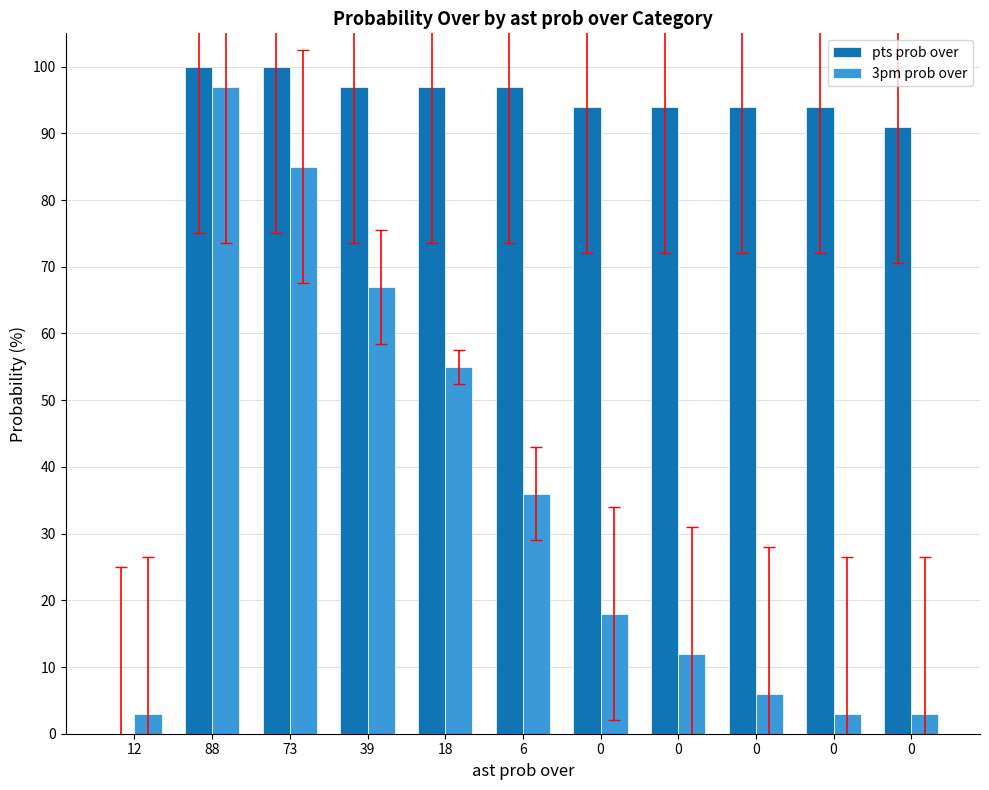

Which category has the highest value across all series?

88